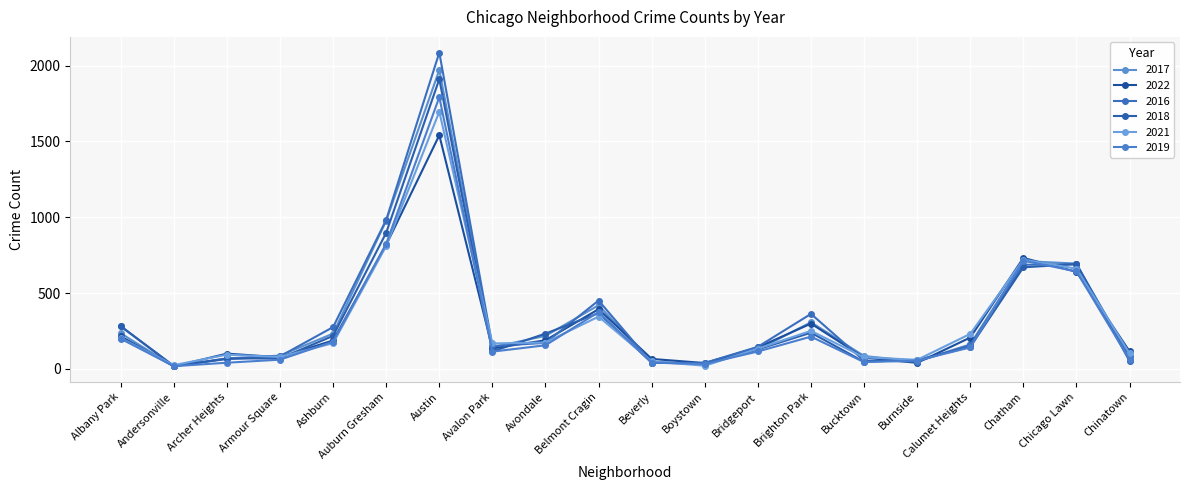

At which label does 2016 reach its minimum?

Andersonville